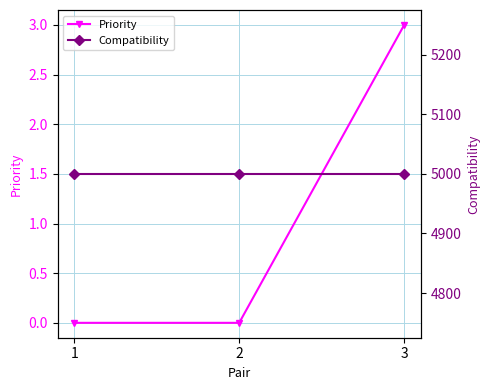

What is the total value across all series at 1?

5000